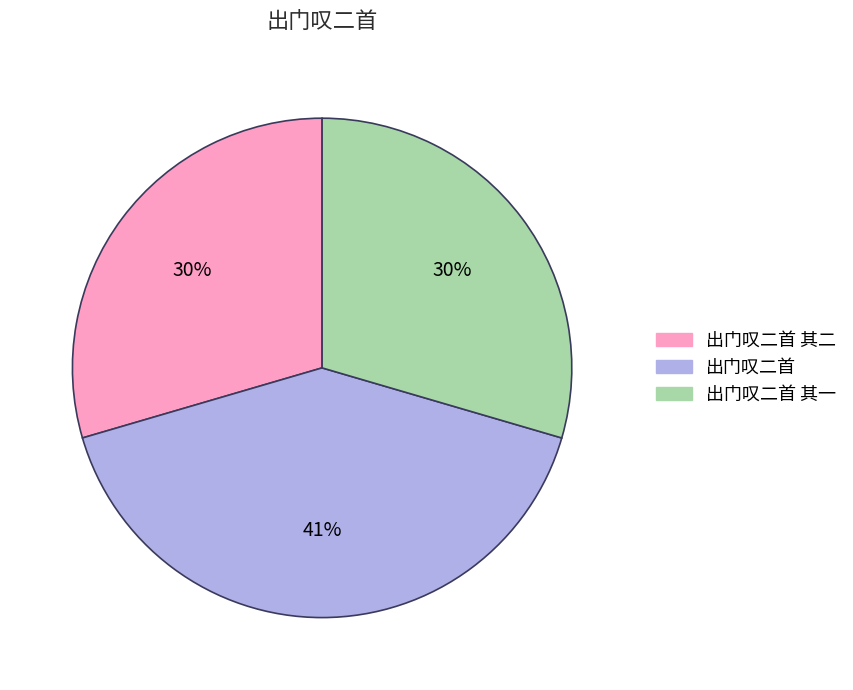

Is there any slice that represents more than half of the pie?

No